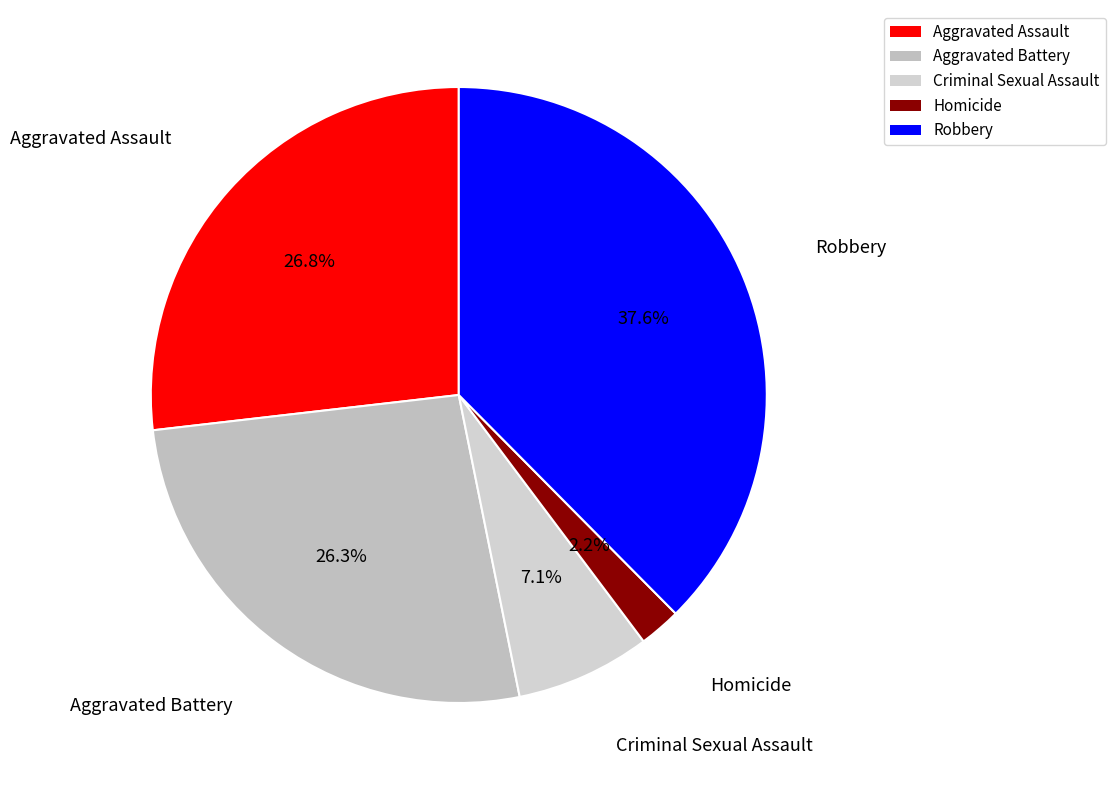

Combined, do Aggravated Battery and Criminal Sexual Assault account for over 50%?

No